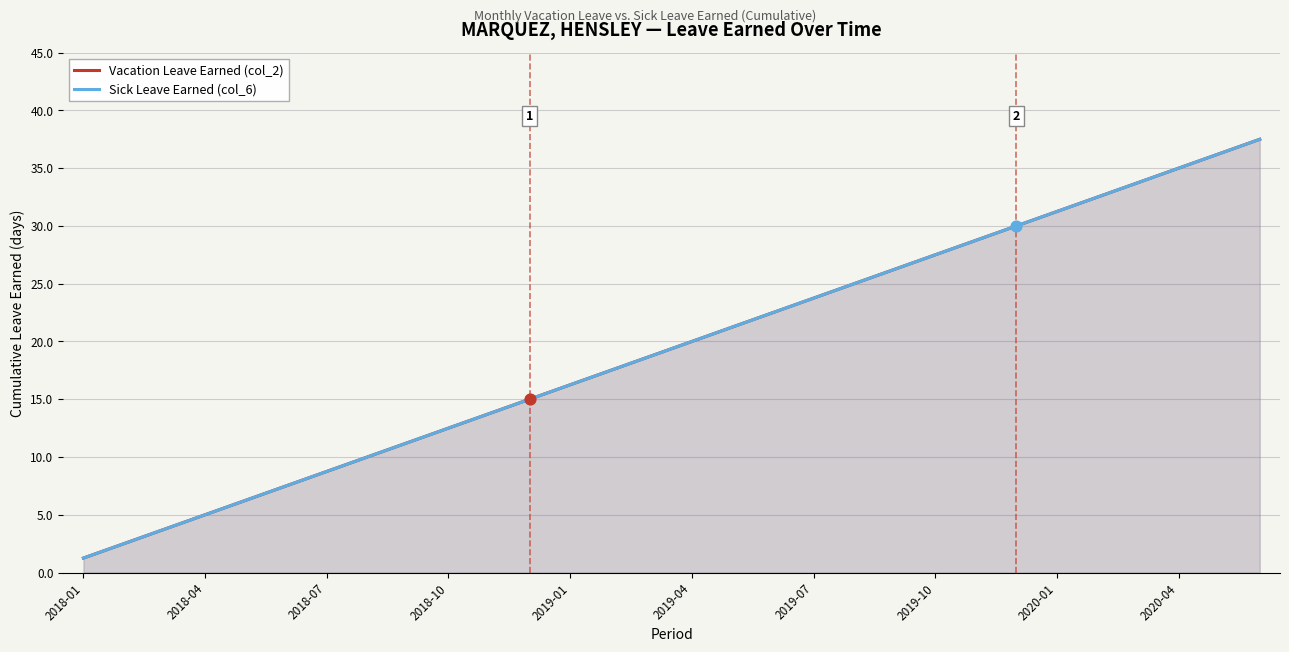

Which series contains the lowest Y value?

Vacation Leave Earned (col_2)